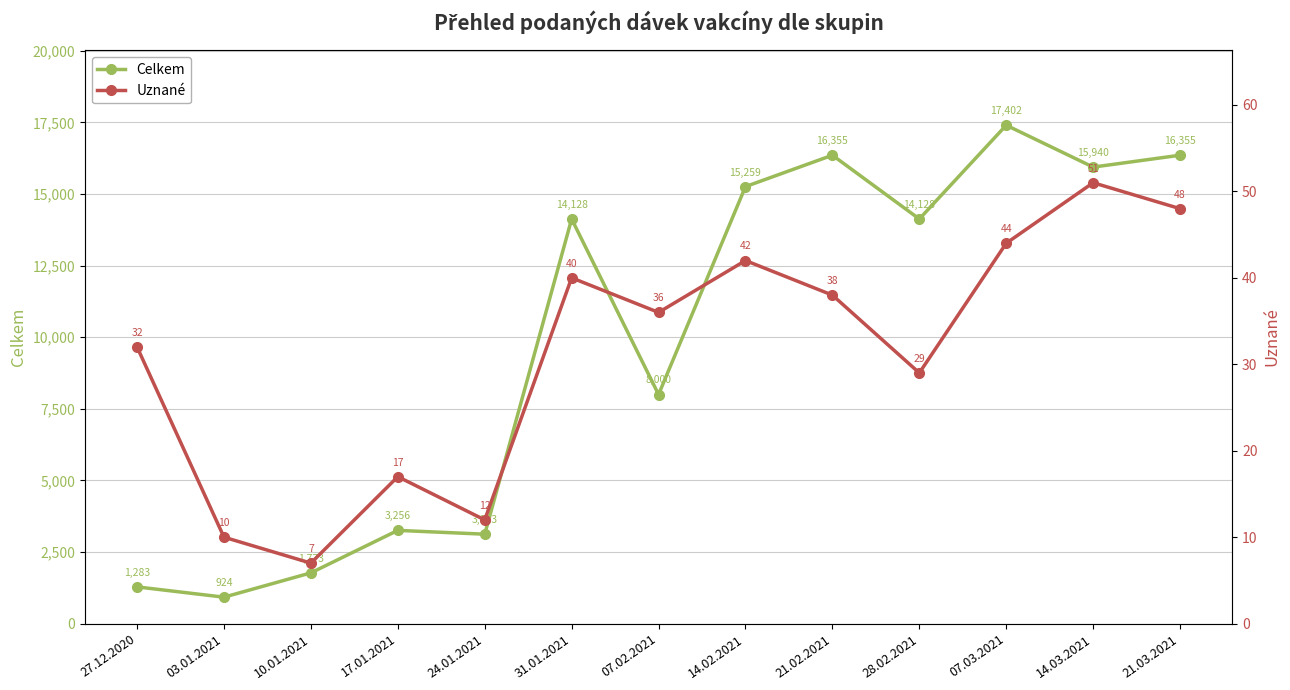

True or false: Uznané and Celkem intersect in this chart.

False